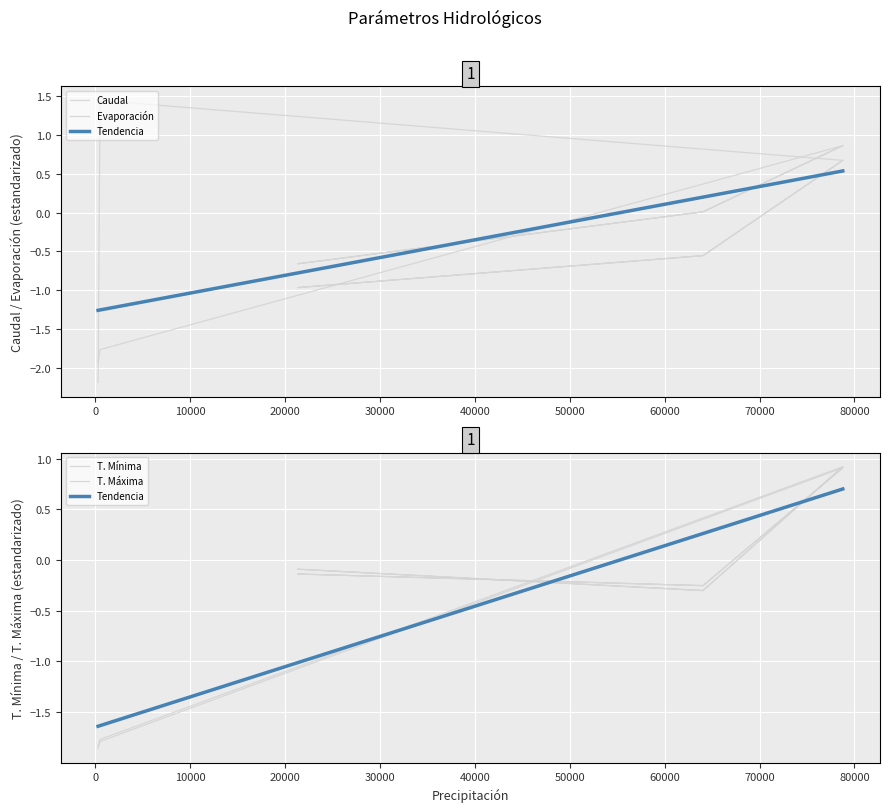

How many categories are shown in the chart?

11